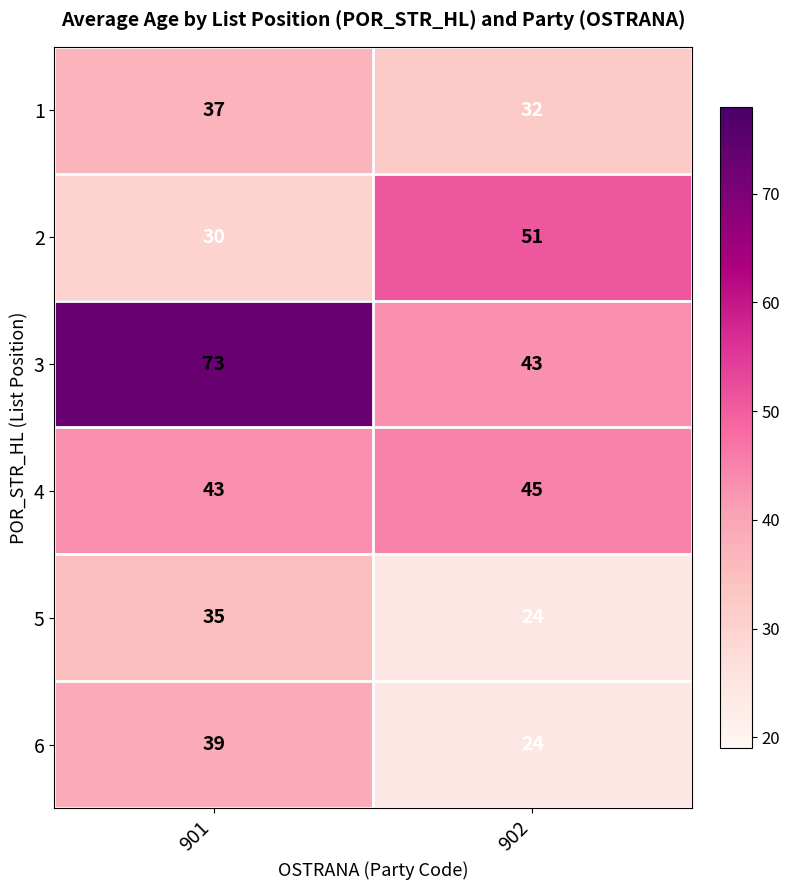

True or false: 1 has a value of 19 at 901.

False